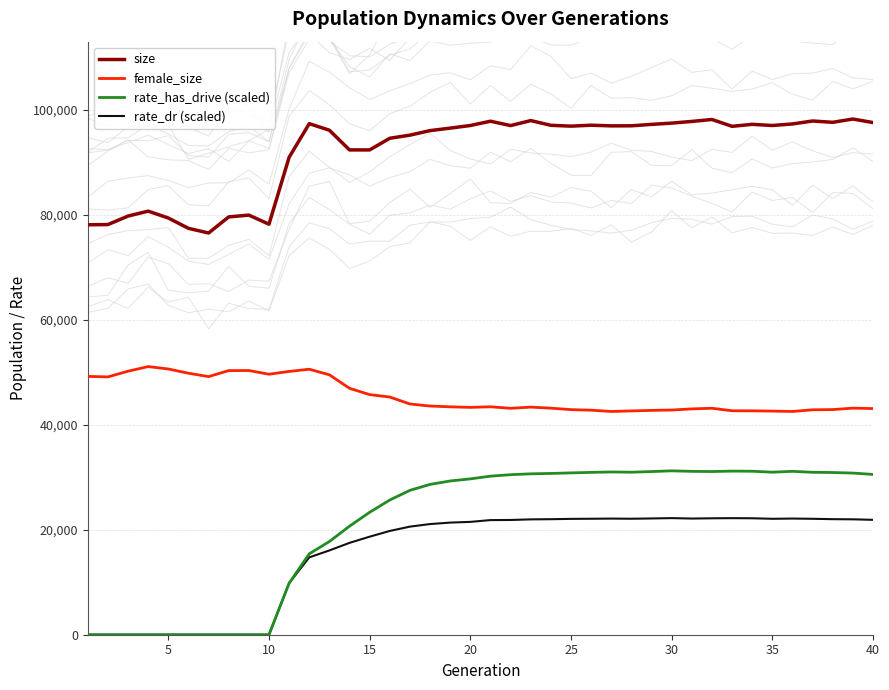

What is the minimum value for female_size?

42524.0